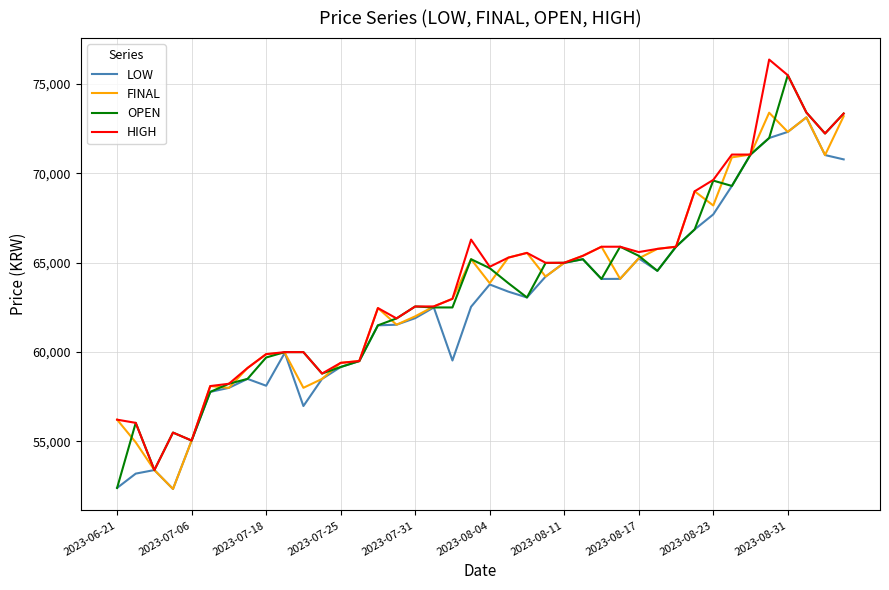

What is the minimum value shown in the chart?

52341